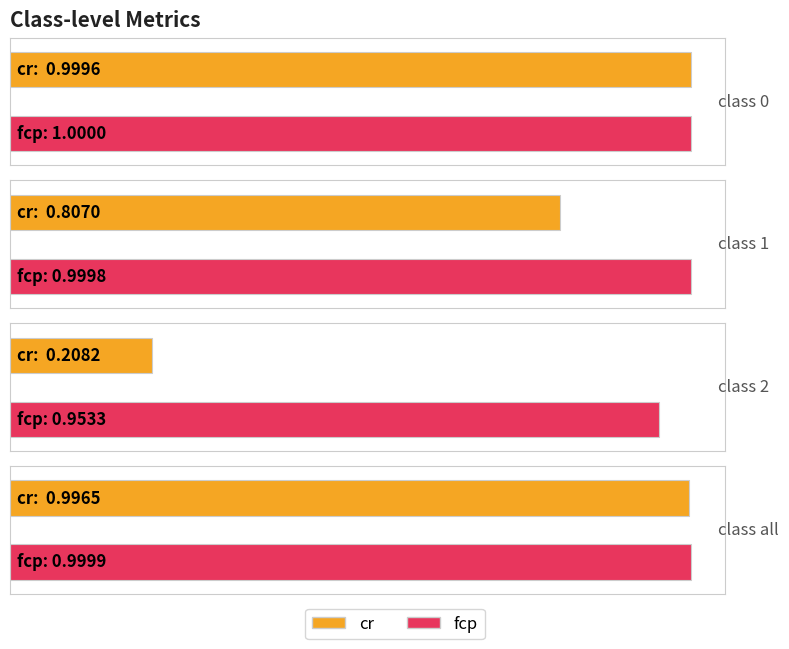

The value of fcp at 2 is 1.0. True or false?

True